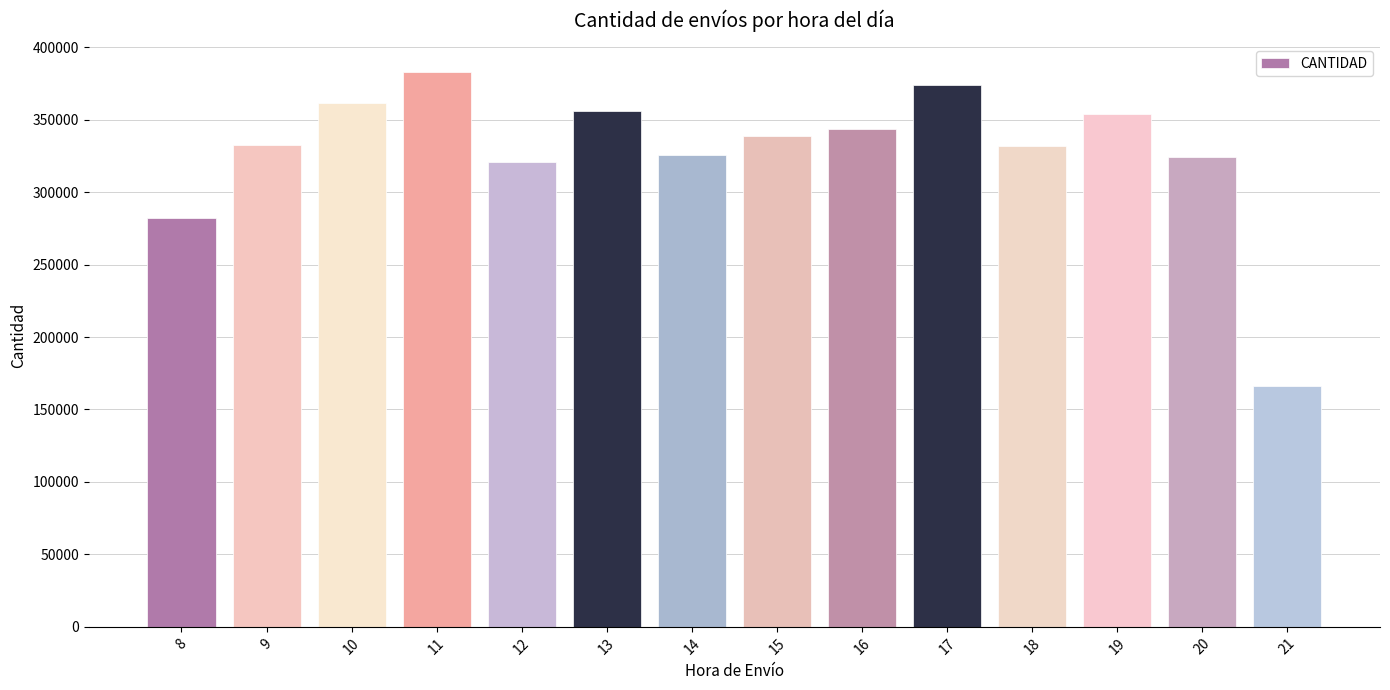

Are the bars grouped side by side (vs. stacked)?

No